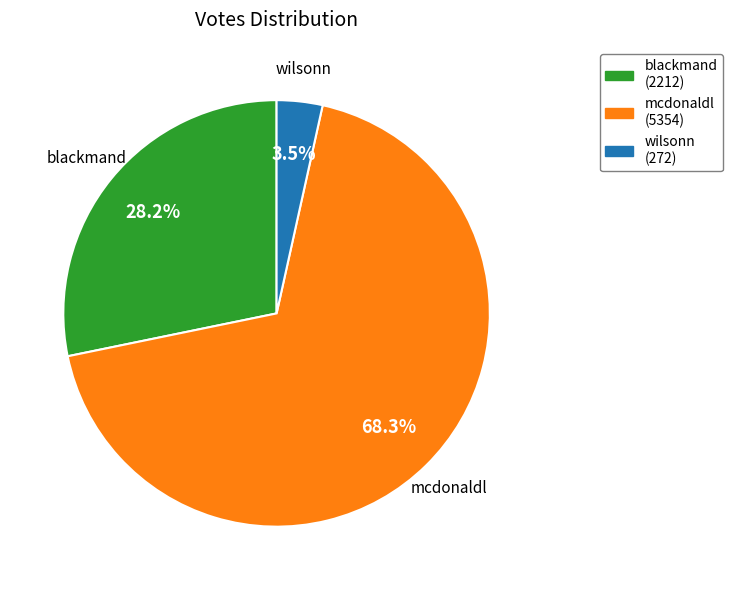

To the nearest percent, what portion does mcdonaldl represent?

68%